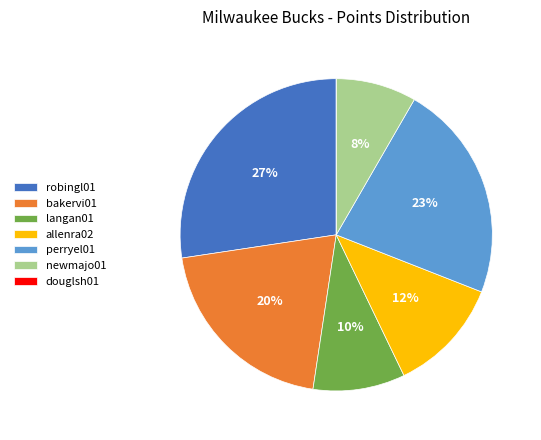

To the nearest percent, what is the difference between the largest and smallest slice percentages?

27%